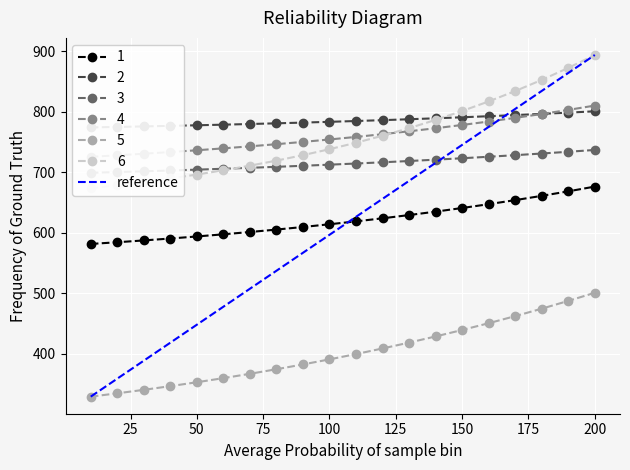

True or false: 5 and 1 cross at least once.

False